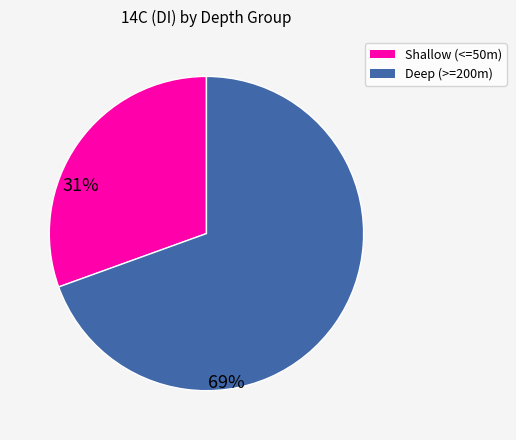

Count the number of slices in the pie.

2